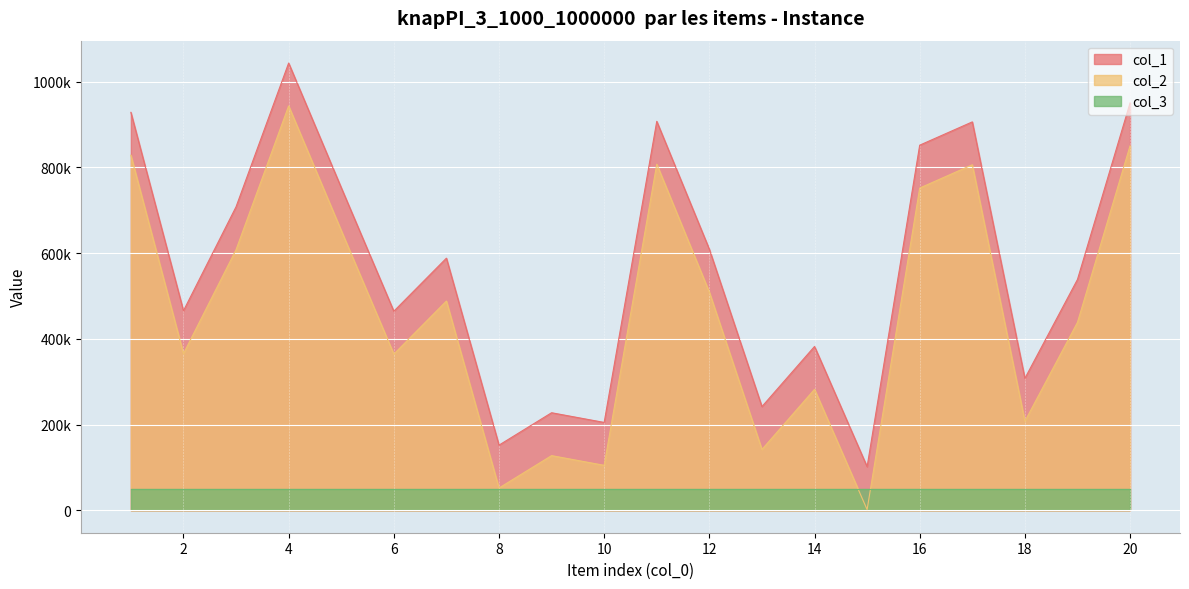

True or false: col_1 and col_2 intersect in this chart.

False